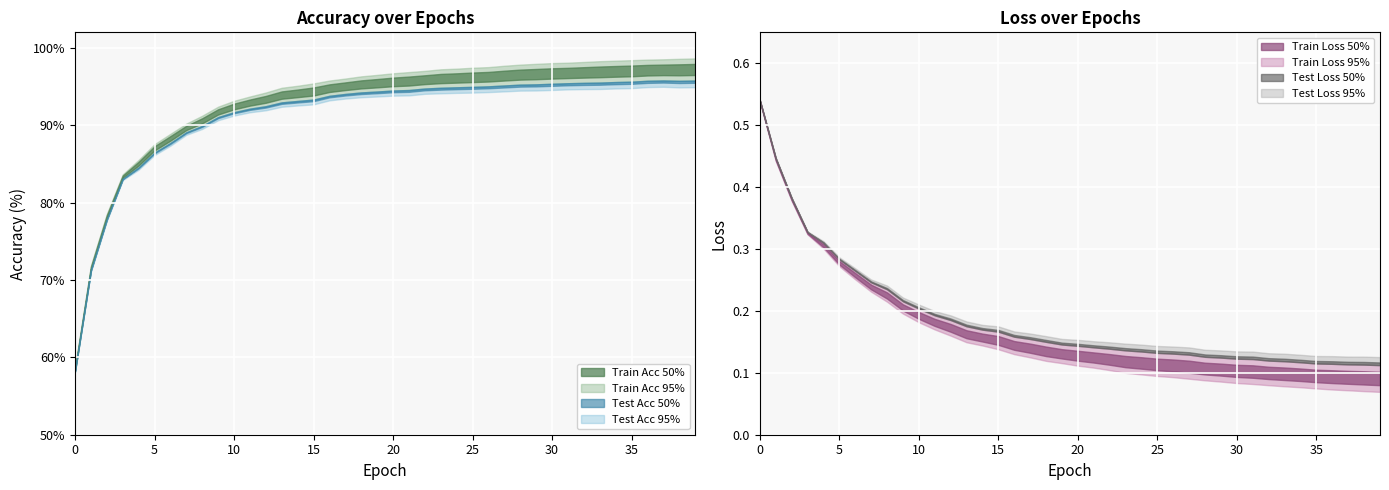

Rank the series at 4 from highest to lowest value.

train_acc, test_acc, test_loss, train_loss